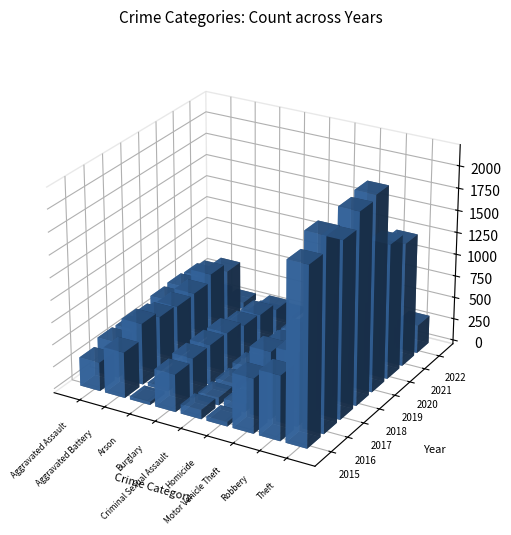

Reading left to right, transcribe all the data shown in this chart.

Aggravated Assault: 323	402	396	392	452	468	452	93
Aggravated Battery: 515	691	623	600	608	691	587	74
Arson: 35	40	23	37	32	55	43	4
Burglary: 422	451	453	443	383	363	280	58
Criminal Sexual Assault: 105	87	90	122	102	88	82	12
Homicide: 50	87	82	56	53	81	69	35
Motor Vehicle Theft: 614	756	680	631	611	675	560	120
Robbery: 726	819	780	741	577	639	506	83
Theft: 1981	2148	1968	2140	2190	1518	1392	319